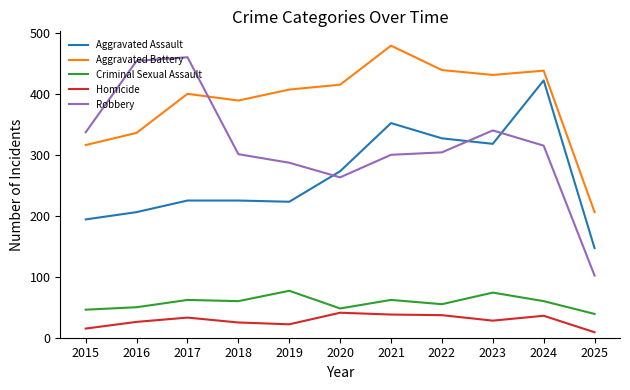

At which category is the sum across all series the highest?

2024